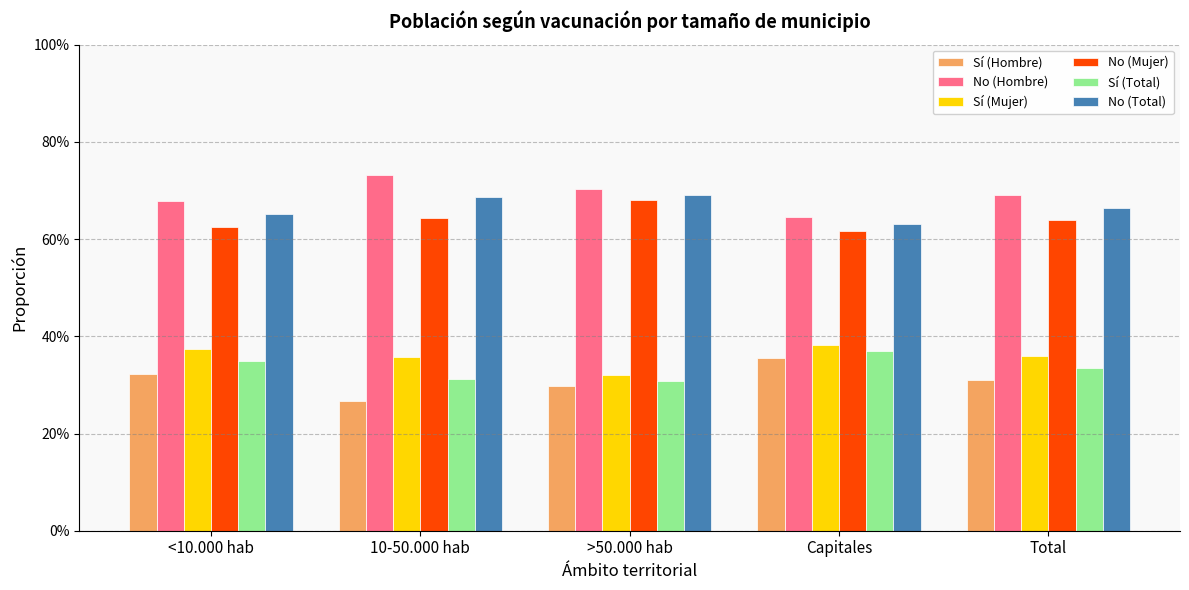

Does the chart contain stacked bars?

No